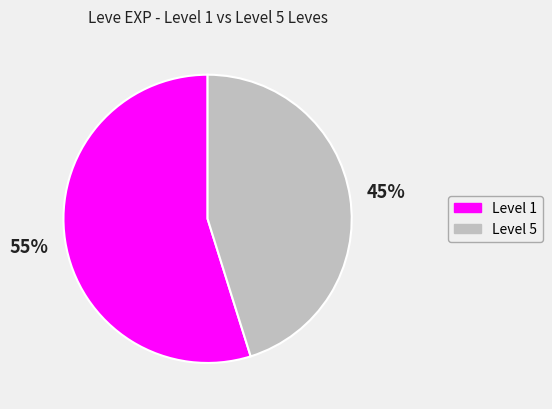

Is there any slice that represents more than half of the pie?

Yes